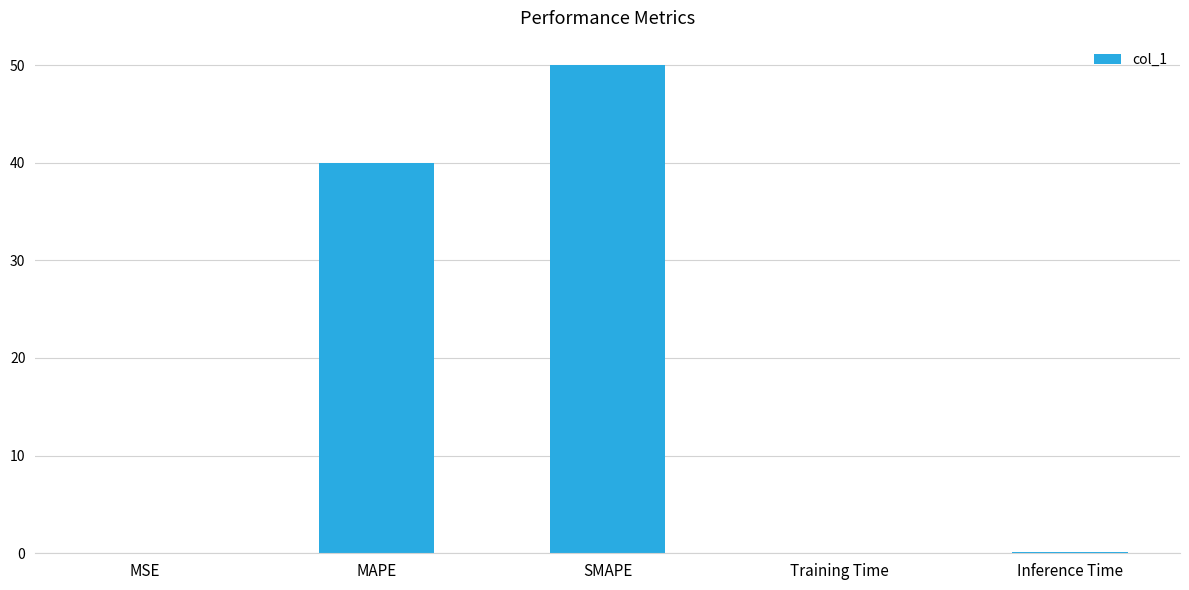

At which category does the chart reach its peak across all series?

SMAPE